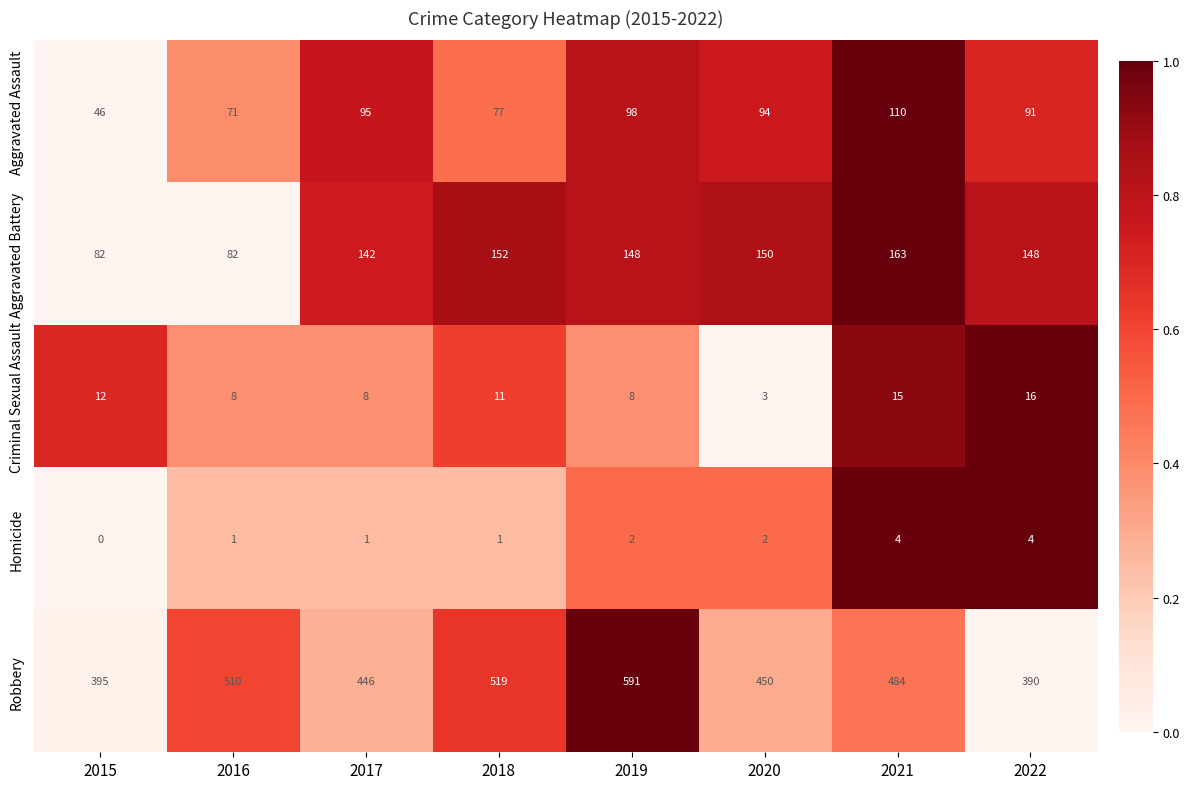

What is the spread (max minus min) of values at 2019?

589